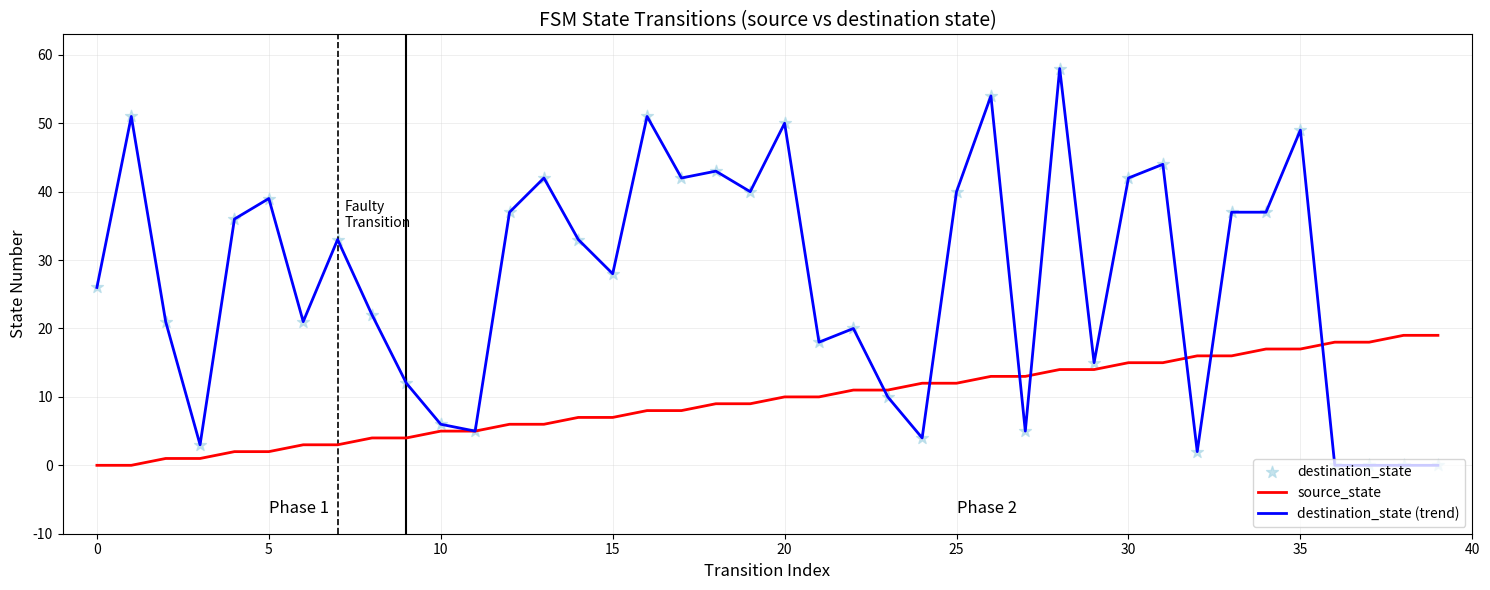

Which series has the widest spread of values?

destination_state (trend)